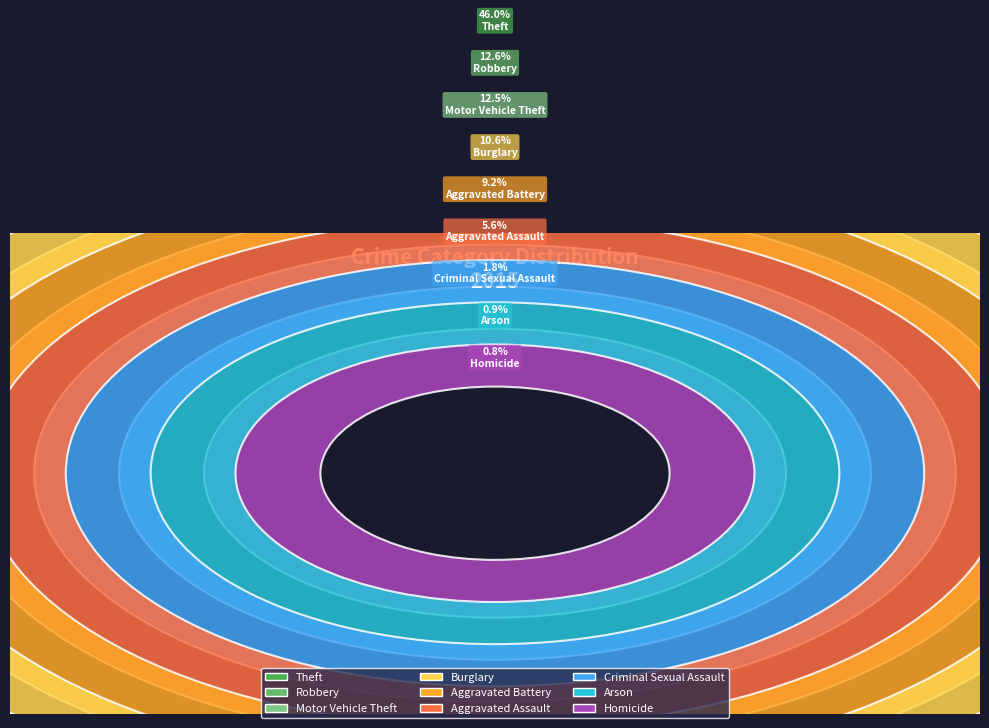

True or false: Arson accounts for 1% of the total.

True